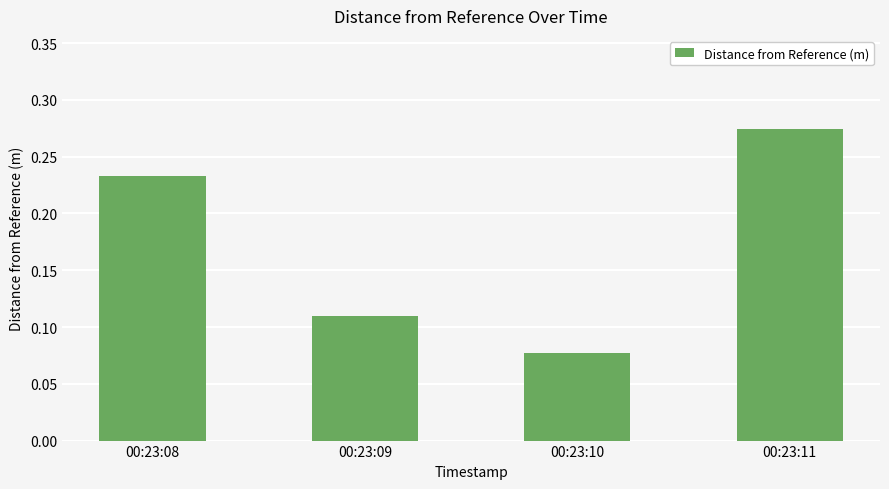

The value at 00:23:11 is 0.1. True or false?

False